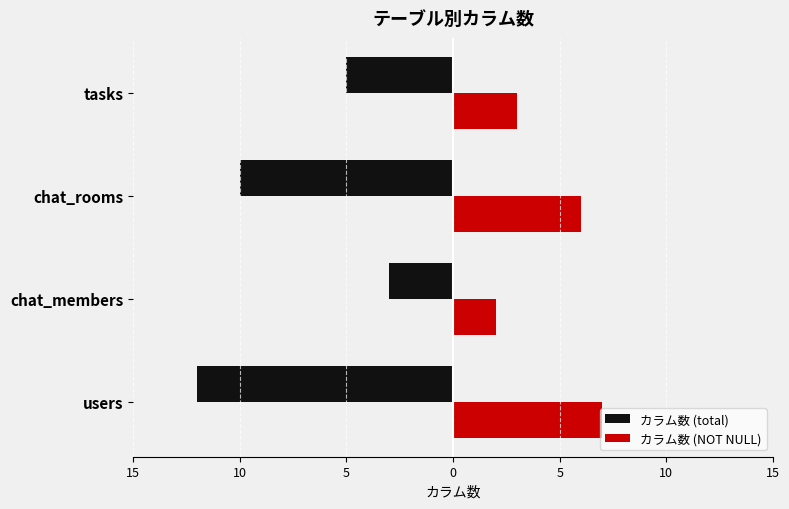

Reading left to right, list all the values displayed in this chart.

カラム数 (total): -12	-3	-10	-5
カラム数 (NOT NULL): 7	2	6	3